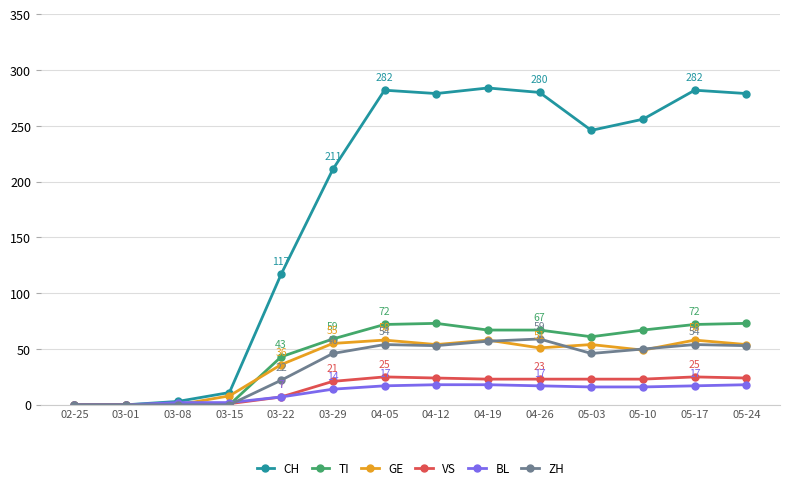

After their last crossing, which series has the higher values: VS or GE?

GE